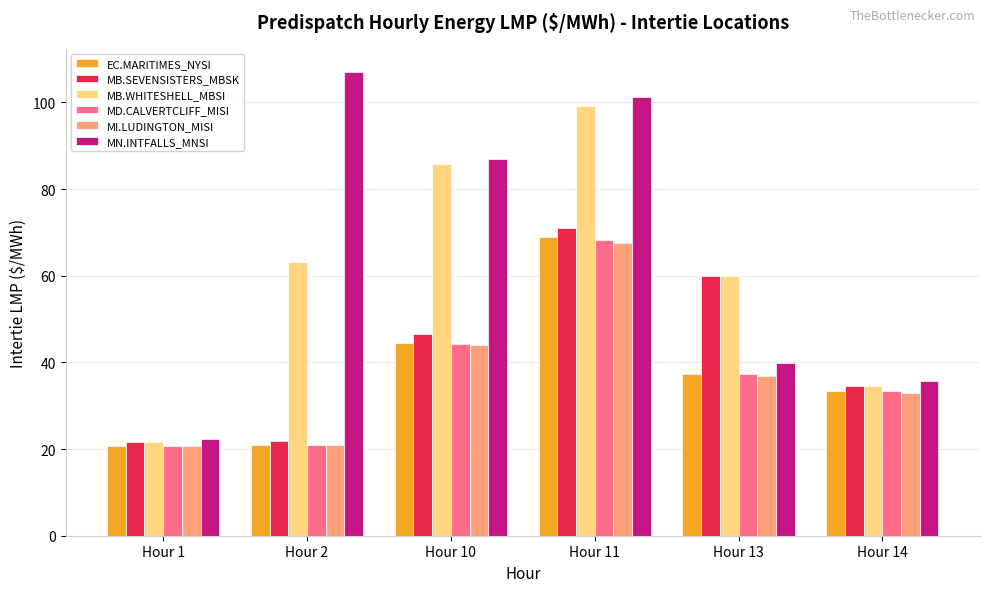

How many categories are shown in the chart?

6